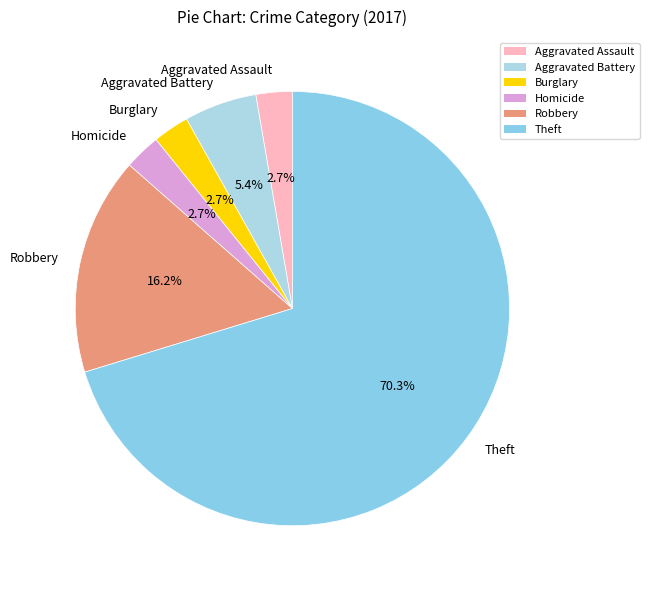

Which category has the biggest portion of the pie?

Theft